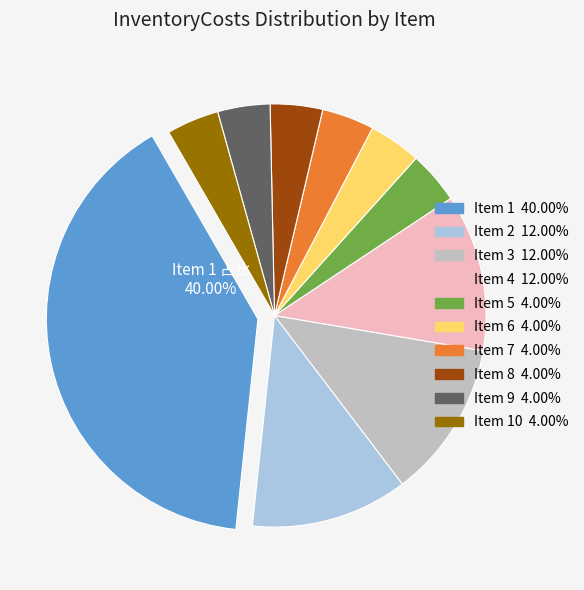

How many slices are in this pie chart?

10